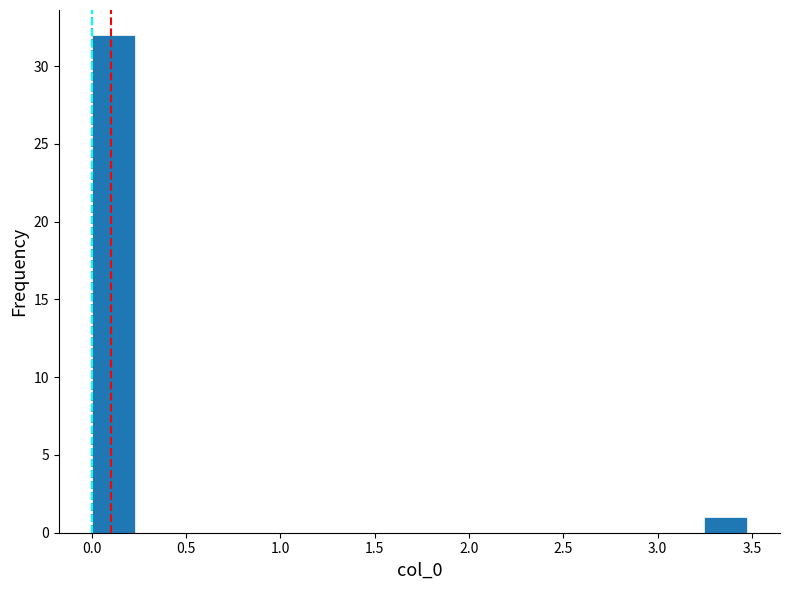

Reading left to right, list every bar in this chart as the range it spans on the x-axis followed by its height. Neither the bar edges nor the heights are printed on the chart, so give them approximately, as read against the axes.

0.00 to 0.25: 32
0.25 to 0.45: 0
0.45 to 0.70: 0
0.70 to 0.95: 0
0.95 to 1.15: 0
1.15 to 1.40: 0
1.40 to 1.60: 0
1.60 to 1.85: 0
1.85 to 2.10: 0
2.10 to 2.30: 0
2.30 to 2.55: 0
2.55 to 2.80: 0
2.80 to 3.00: 0
3.00 to 3.25: 0
3.25 to 3.45: 1